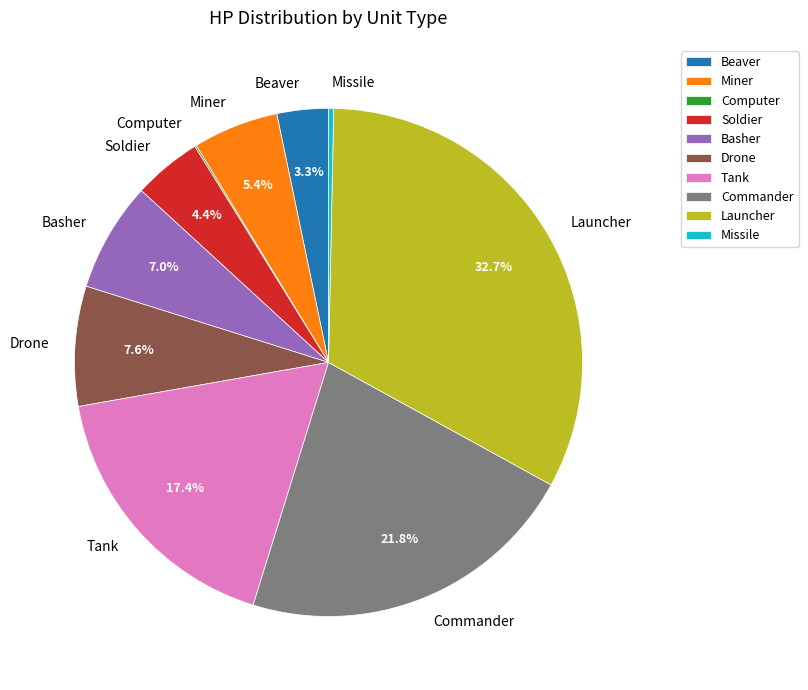

To the nearest percent, what portion does Tank represent?

17%